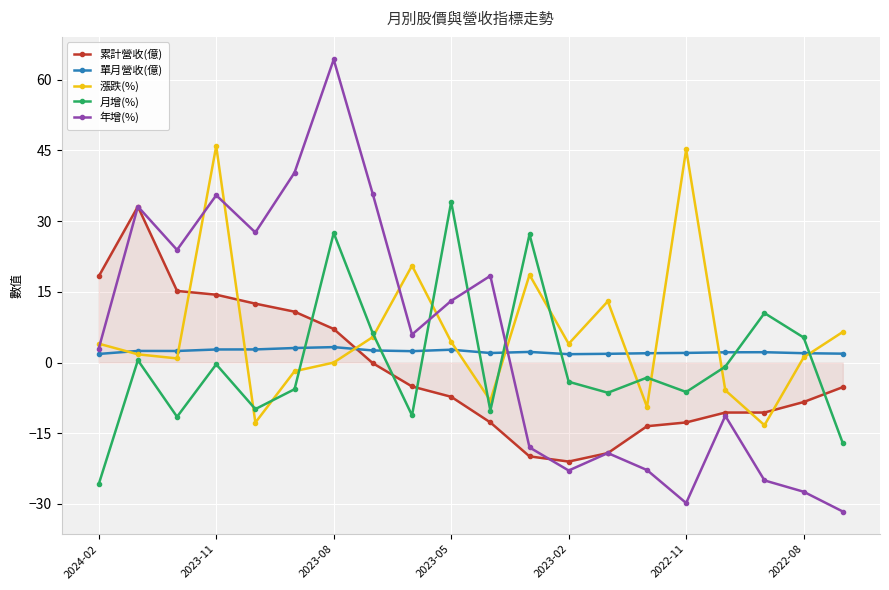

What is the average value of the 單月營收(億) series?

2.3